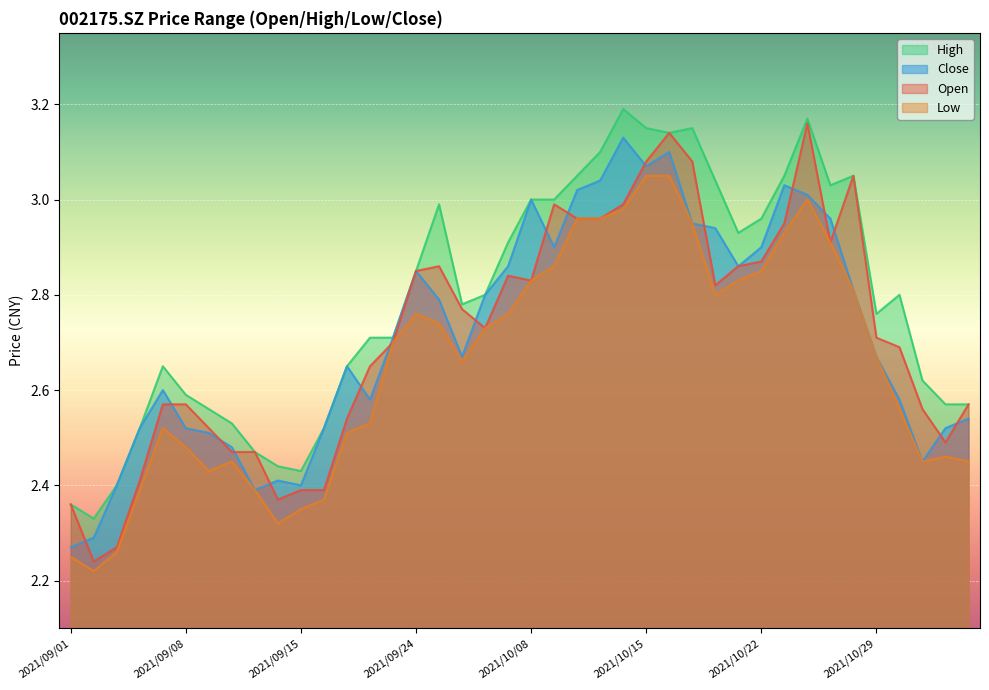

How many interior local peaks does the high series have?

7